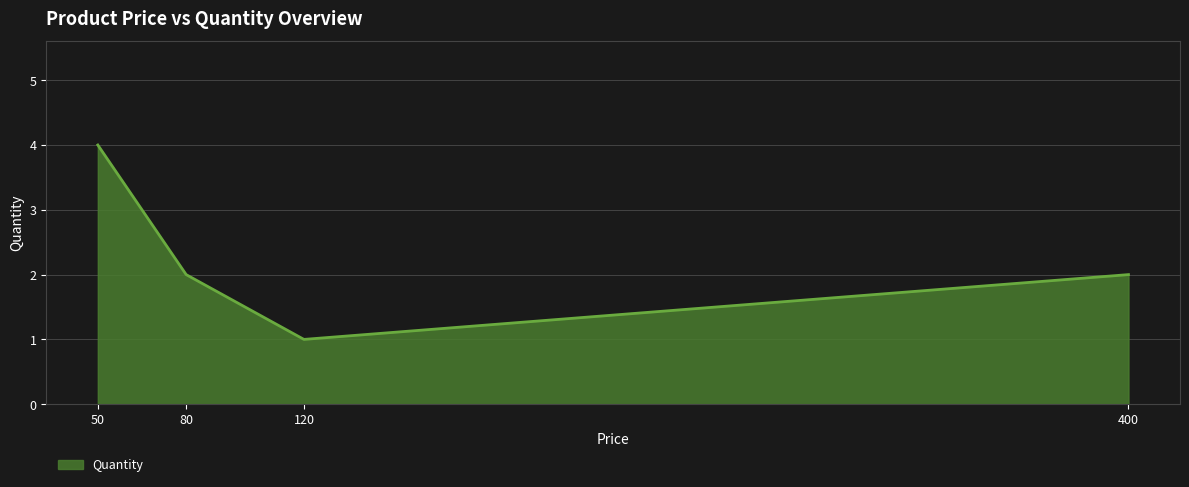

Reading left to right, list all the values displayed in this chart.

4	2	1	2